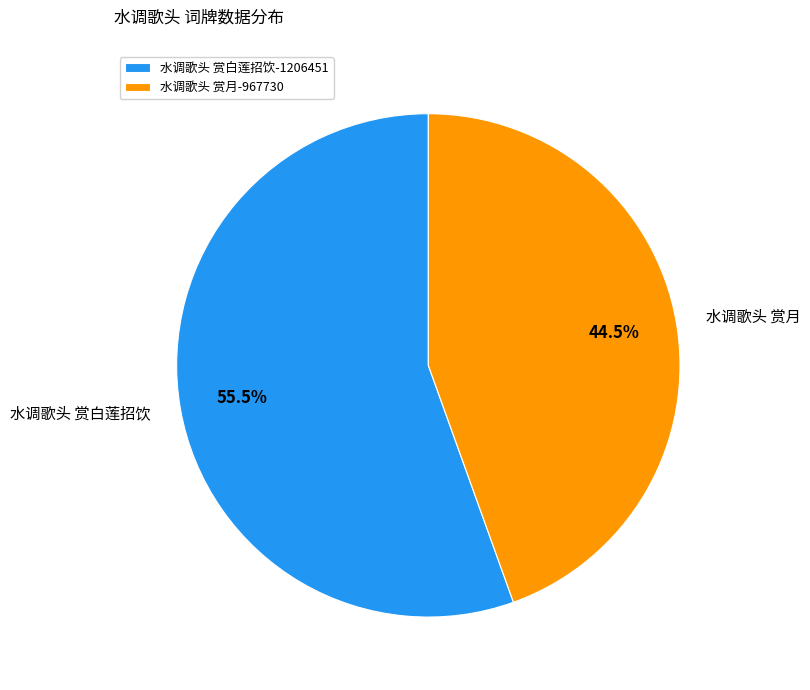

Combined, do 水调歌头 赏月 and 水调歌头 赏白莲招饮 account for over 50%?

Yes